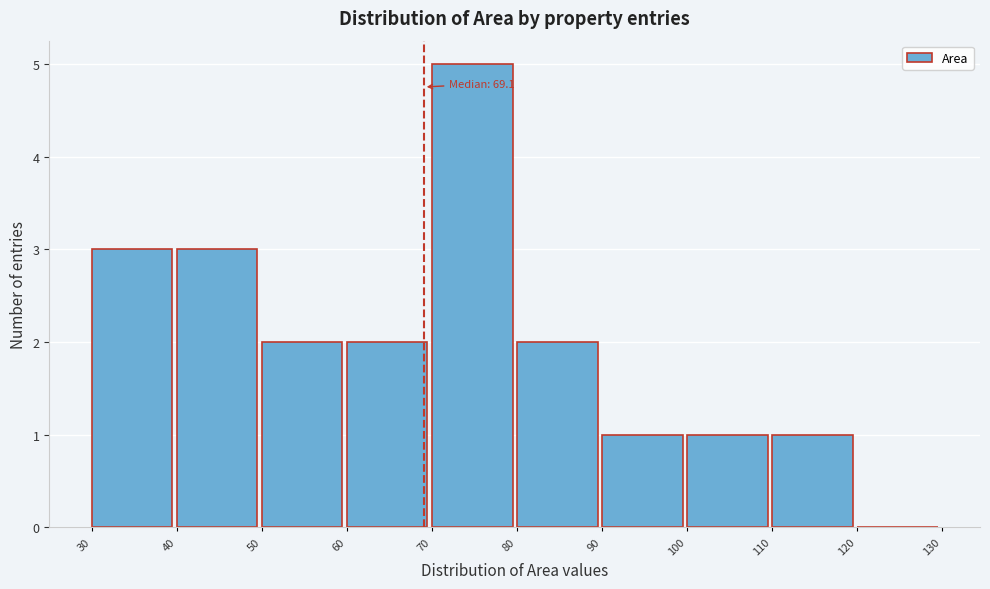

Over which range of the x-axis is the bar tallest?

70 to 80